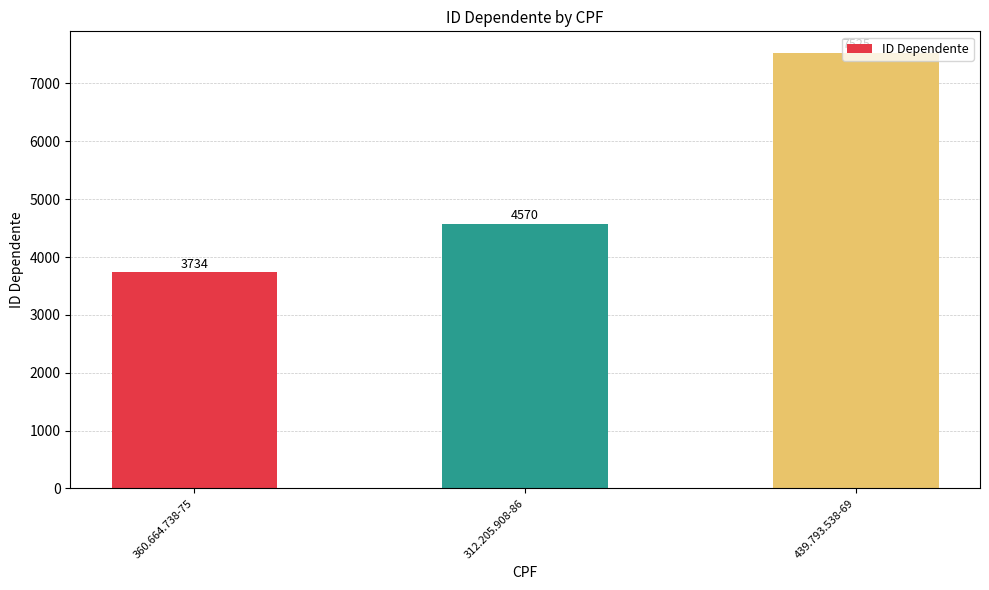

What is the difference between the values at 360.664.738-75 and 439.793.538-69?

3791